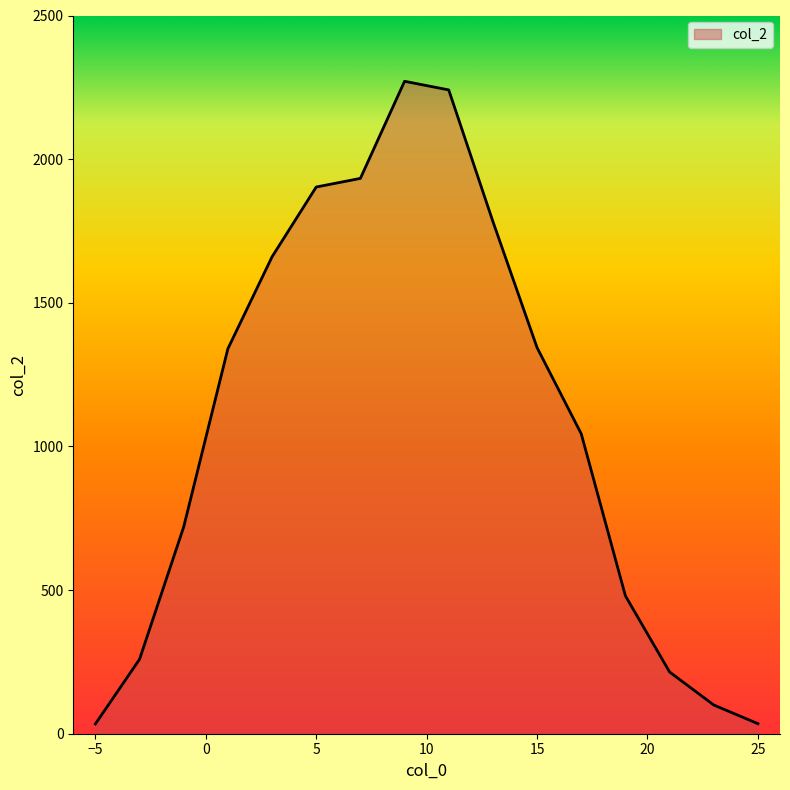

What is the greatest value displayed?

2271